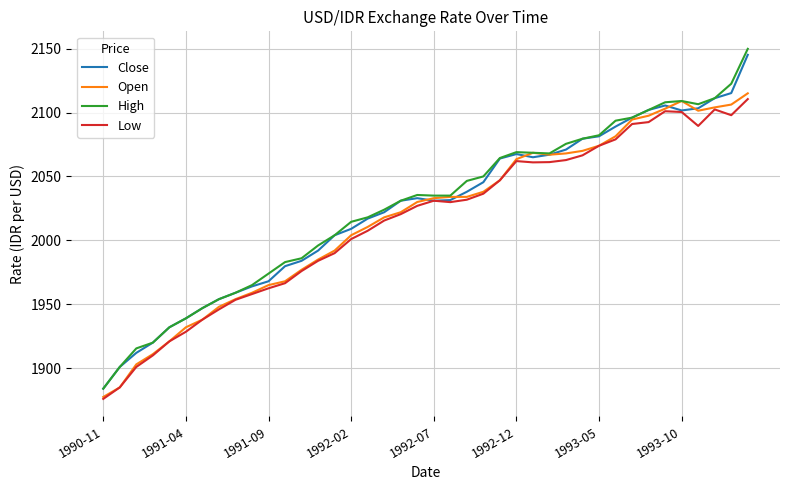

What is the smallest value displayed?

1876.0